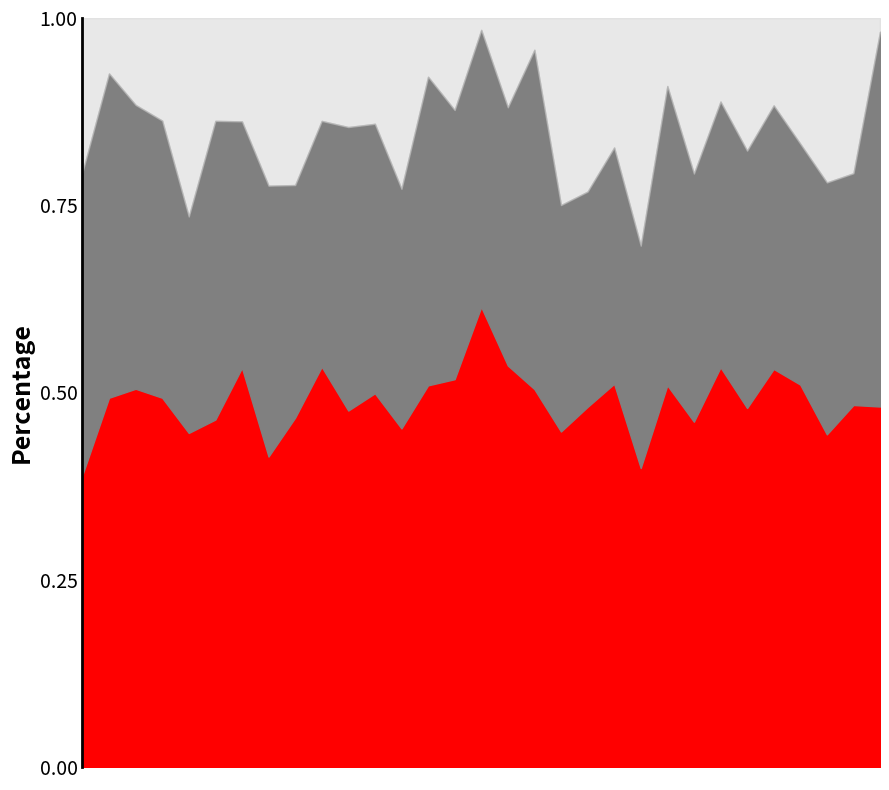

True or false: 박원순 has a value of 47.6 at 30.

True